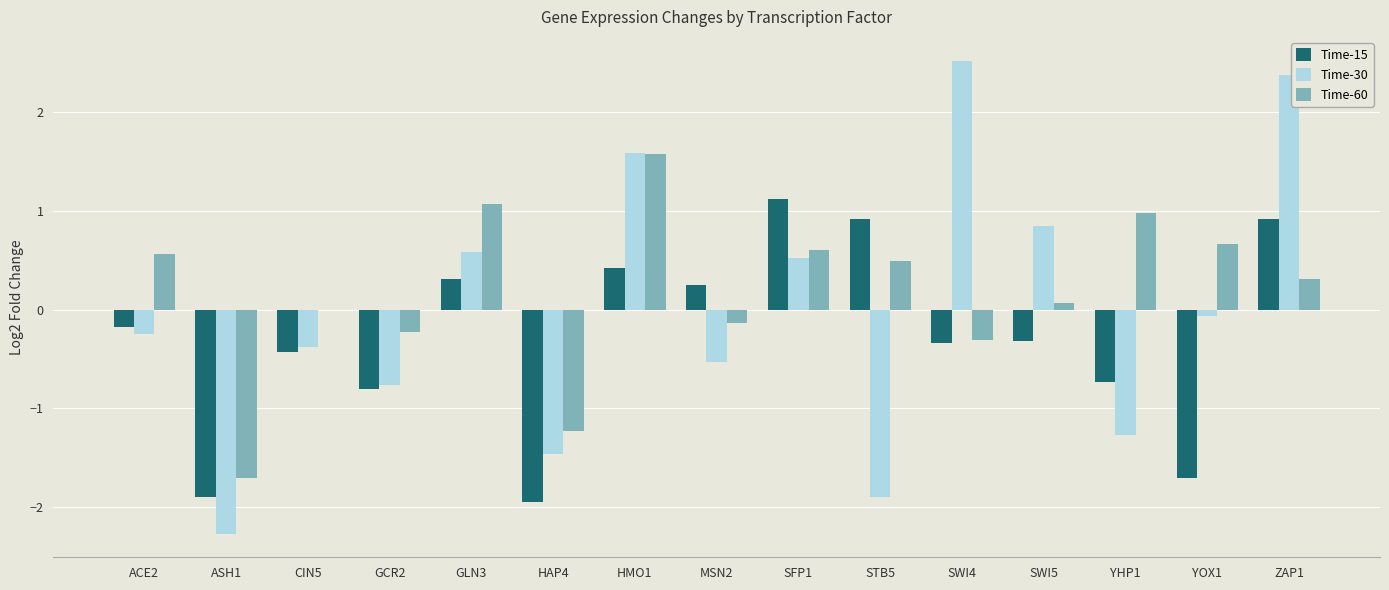

What is the difference between the Time-15 values at MSN2 and HMO1?

0.2